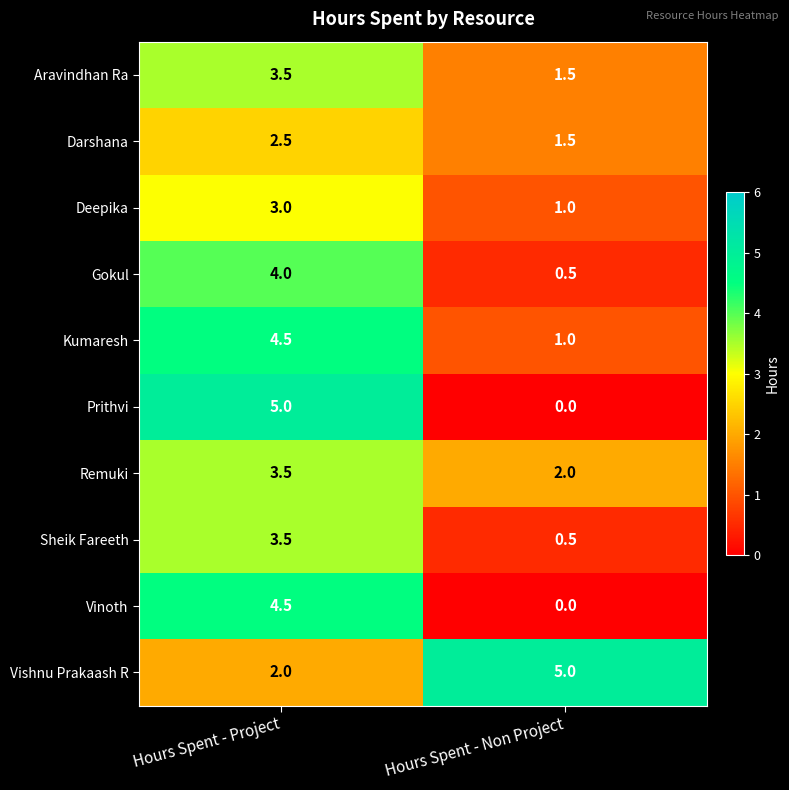

What is the average value of the Darshana series?

2.0